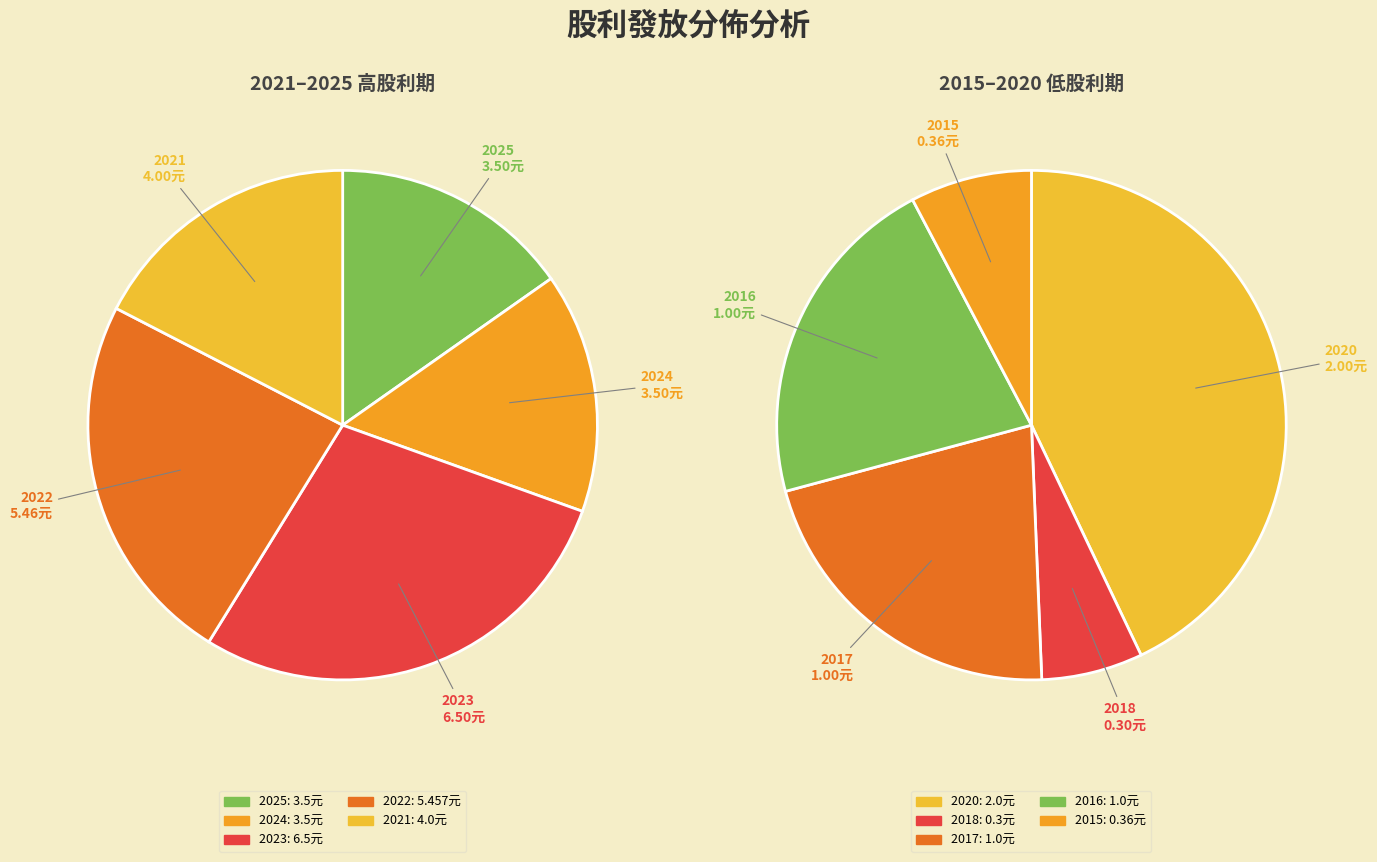

Rank the categories by value from lowest to highest.

2018, 2015, 2017, 2016, 2020, 2025, 2024, 2021, 2022, 2023